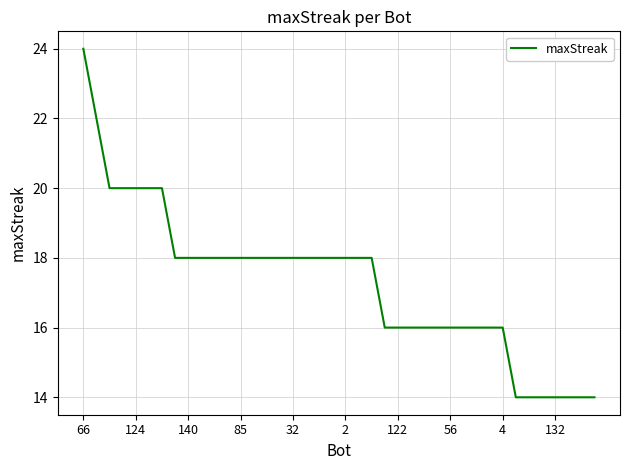

What is the smallest value displayed?

14